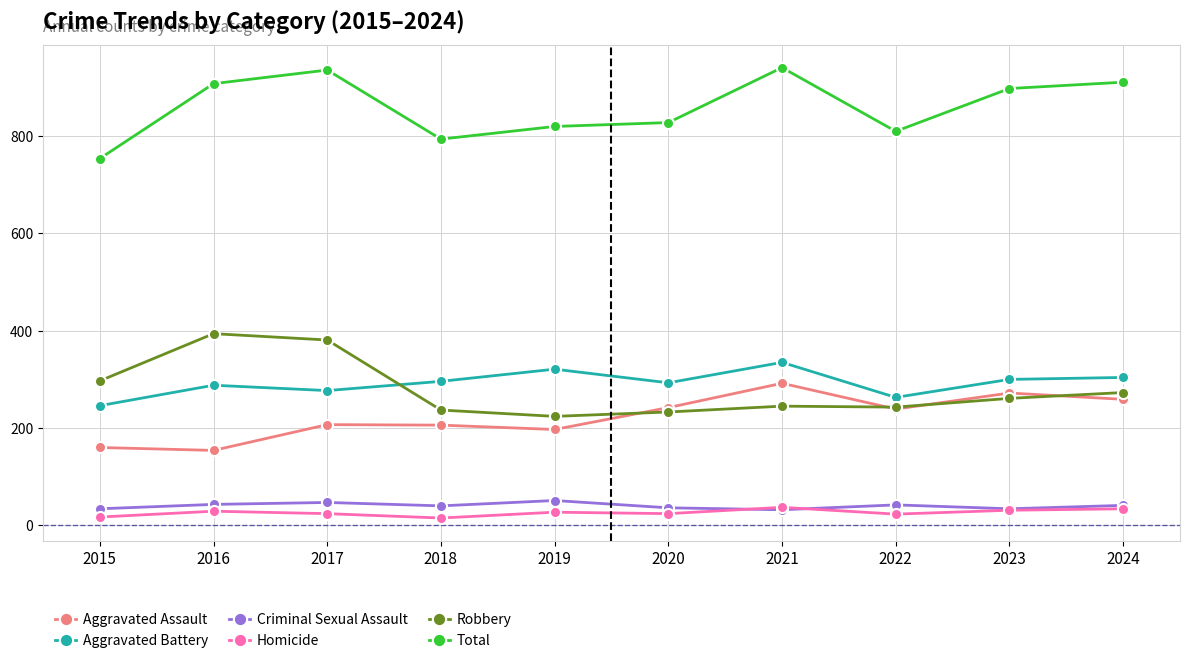

What is the difference between the Aggravated Battery values at 2015 and 2024?

58